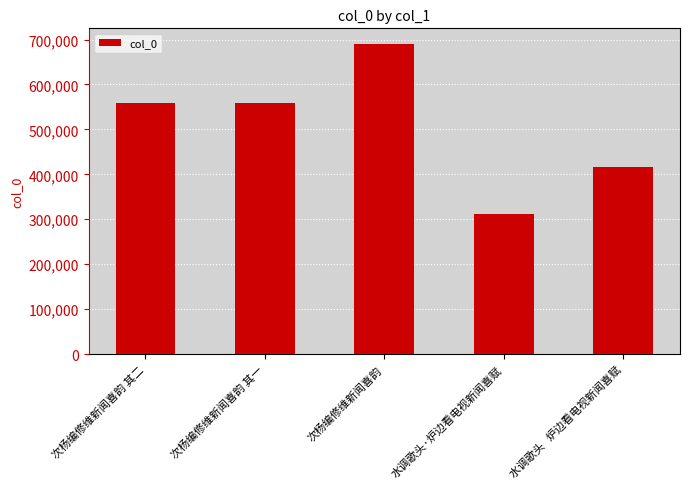

What is the value of the 1st bar from the left?

558029